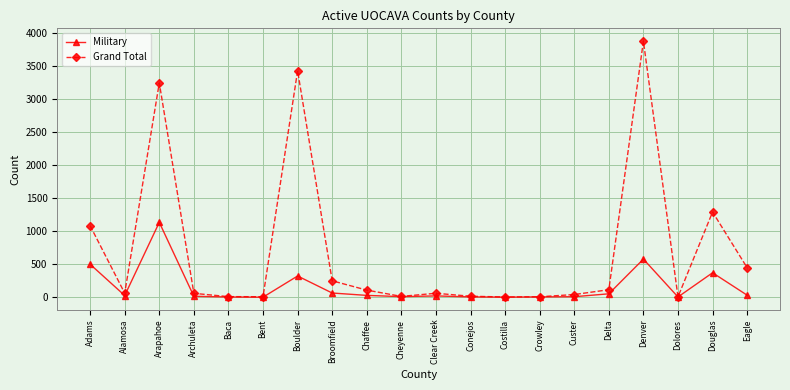

Is the value of Grand Total at Broomfield greater than the value of Military at Douglas?

No